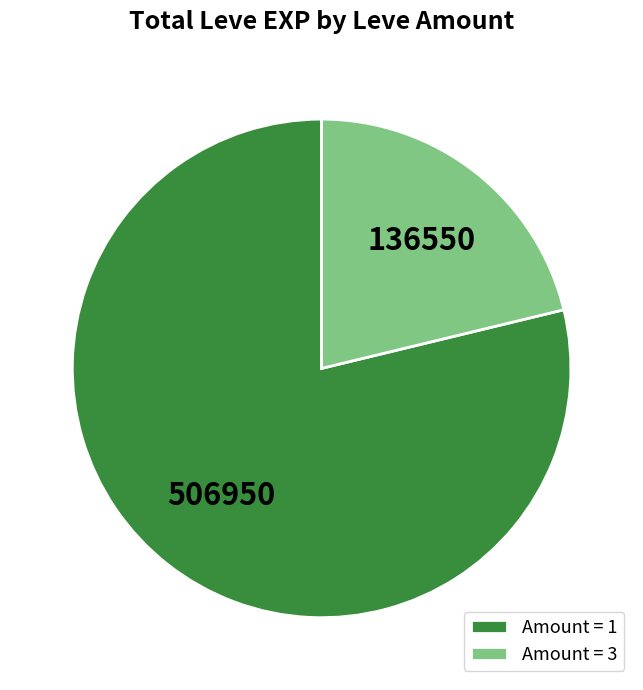

Is it true that Amount = 3 is 21% of the pie?

True